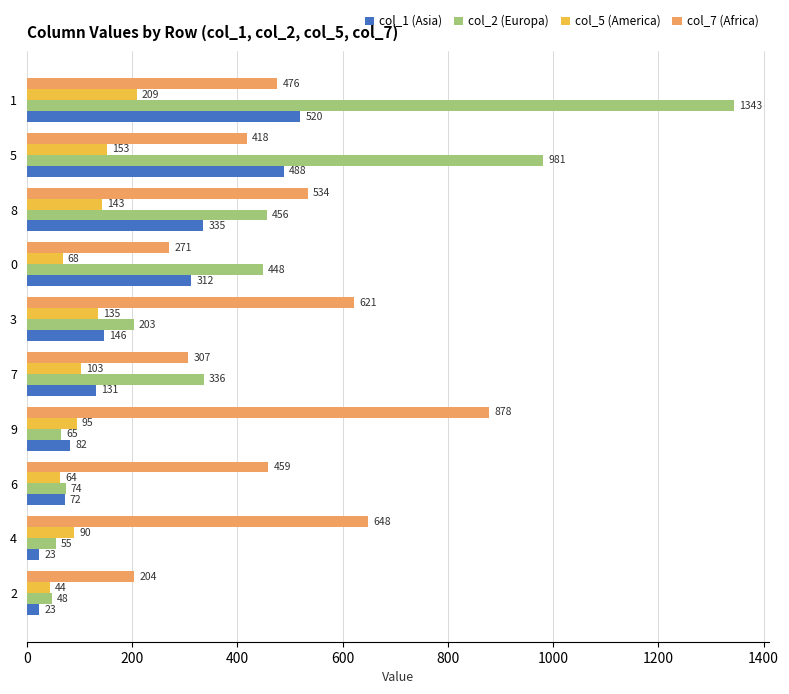

What is the difference between the highest and lowest values at 4?

625